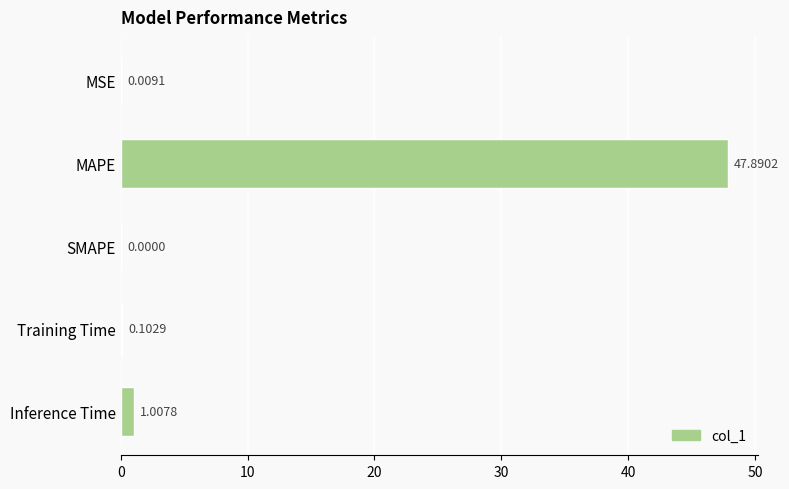

Where is the data nearest to the value 23?

Inference Time